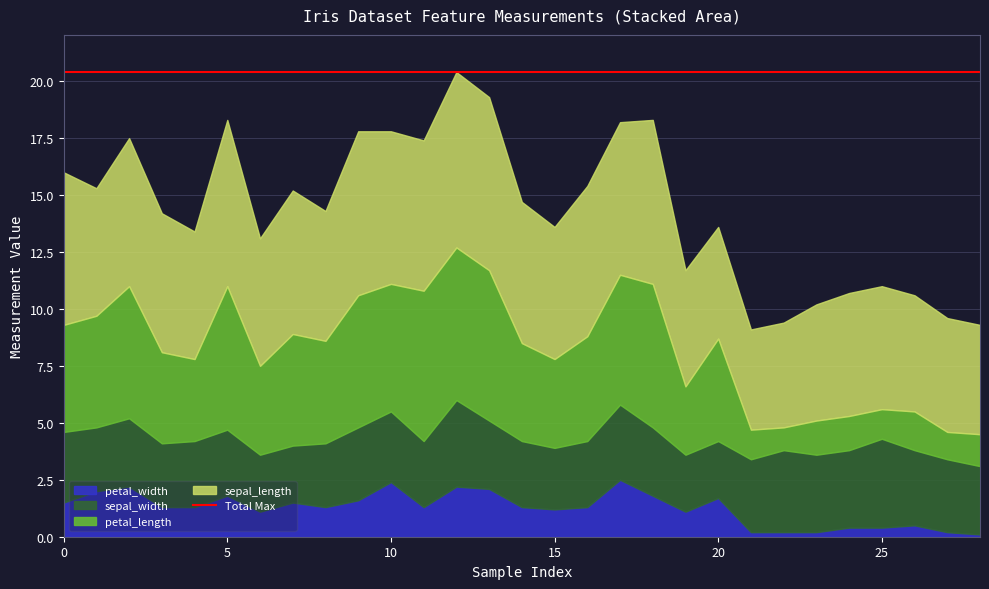

True or false: sepal_length has a value of 4.4 at 21.

True